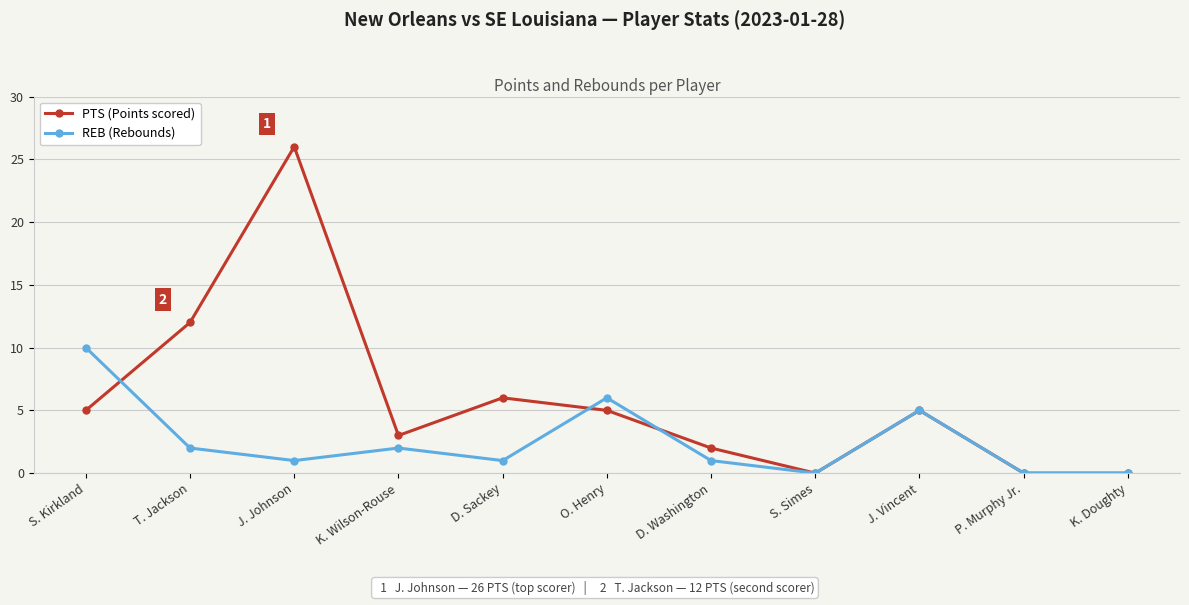

At which category does REB (Rebounds) reach its first local valley?

J. Johnson